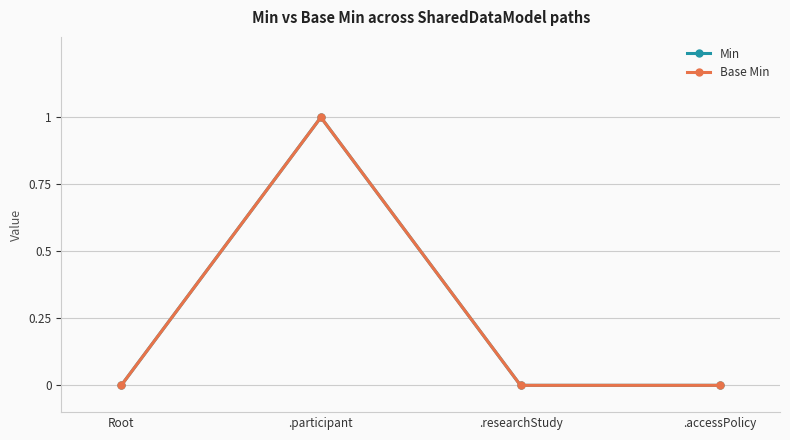

Is this an area chart (filled region under the line)?

No